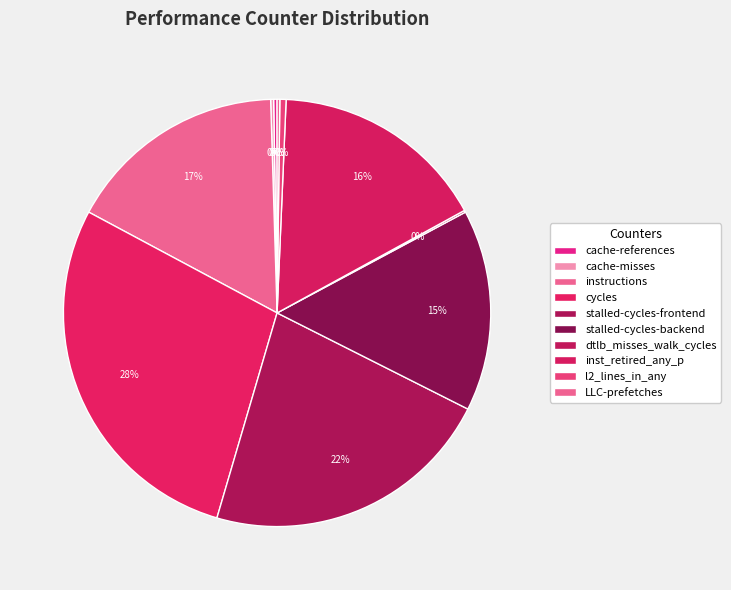

To the nearest percent, what is the combined percentage of l2_lines_in_any and stalled-cycles-backend?

16%